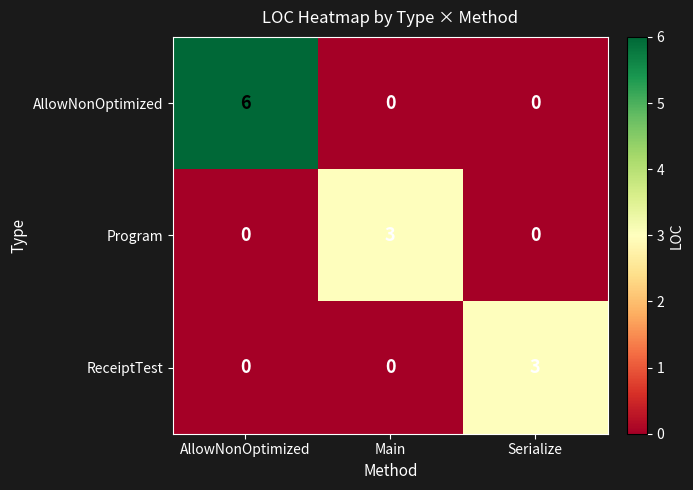

What is the total value across all series at Main?

3